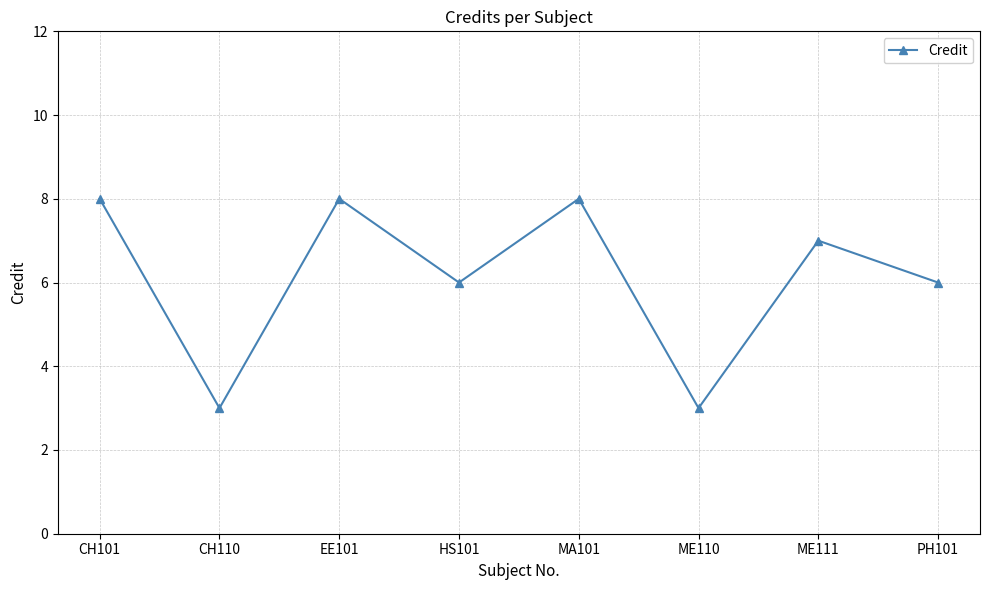

What is the label of the 7th point from the right?

CH110